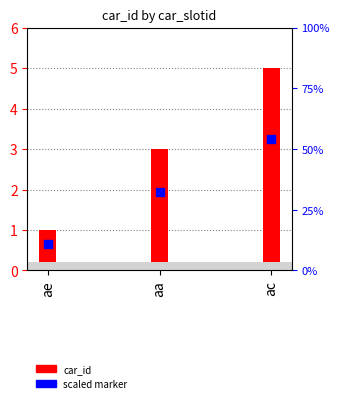

Is the value of scaled_marker at ae greater than the value of car_id at ae?

No